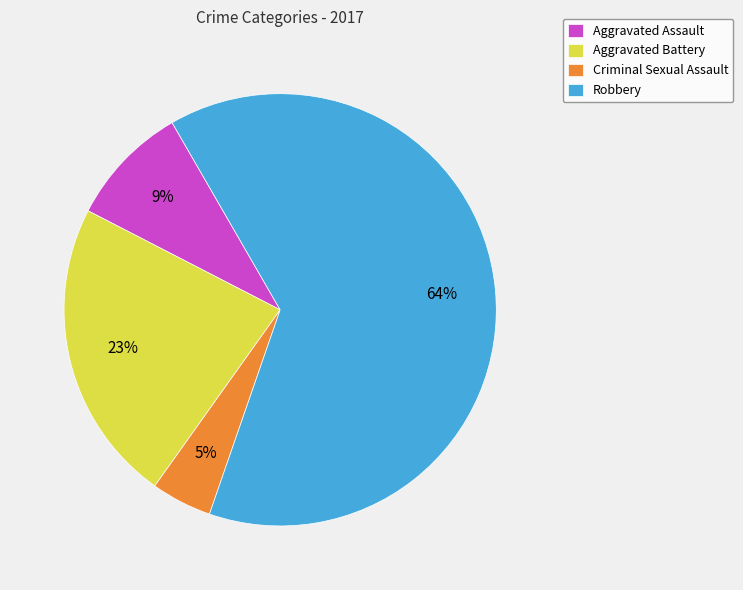

Approximately how many times larger is the value at Aggravated Assault compared to Robbery?

0.1